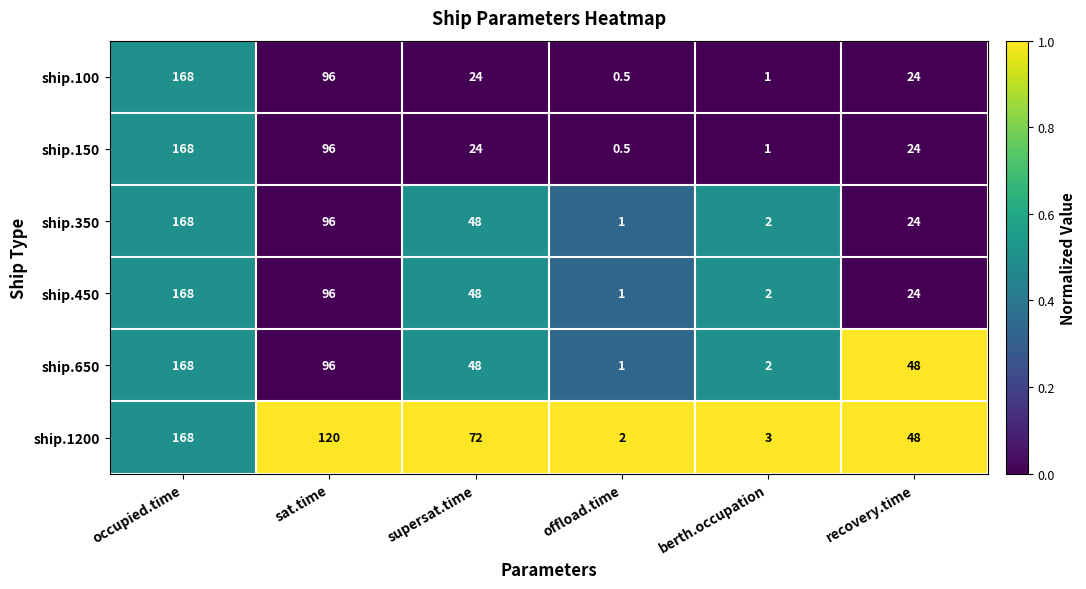

How many categories are shown in the chart?

6